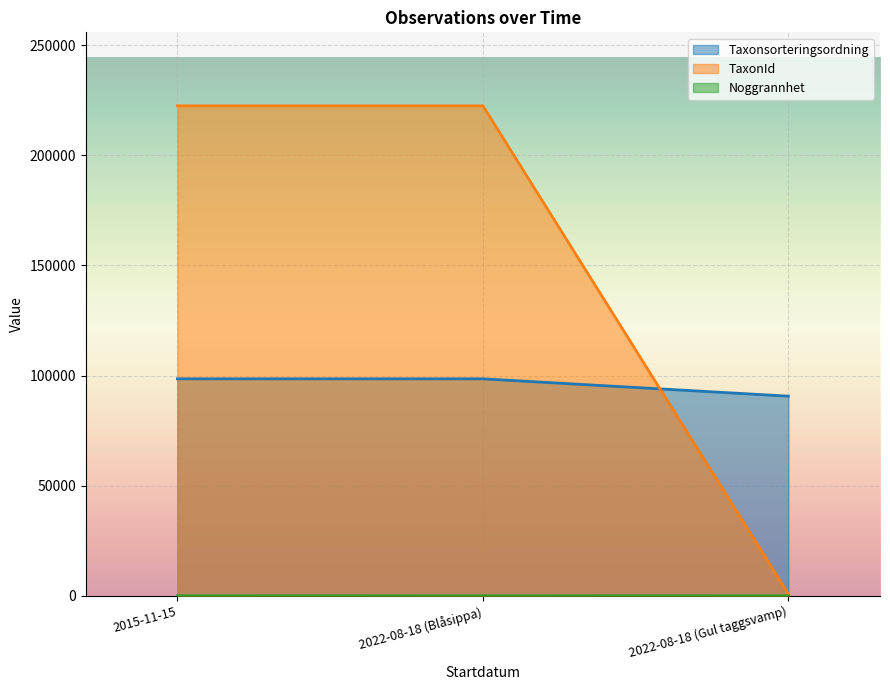

At which label is Noggrannhet closest to 17?

2015-11-15